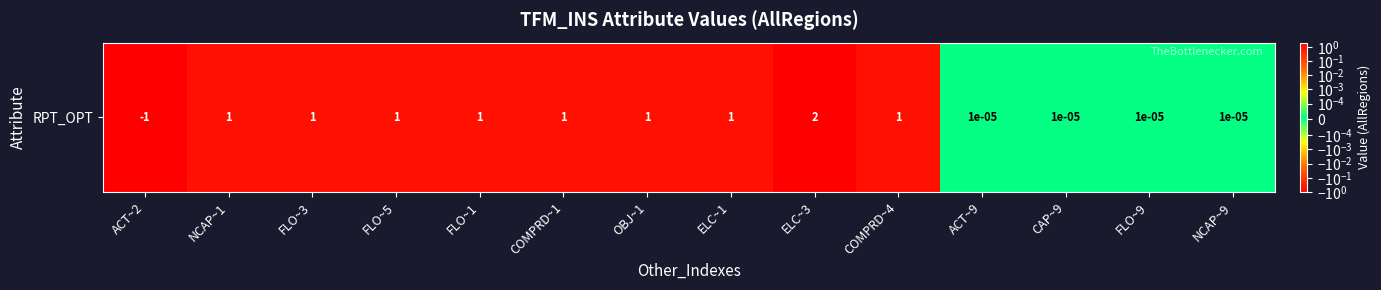

List the labels in order of value, smallest first.

ACT~2, ACT~9, CAP~9, FLO~9, NCAP~9, NCAP~1, FLO~3, FLO~5, FLO~1, COMPRD~1, OBJ~1, ELC~1, COMPRD~4, ELC~3